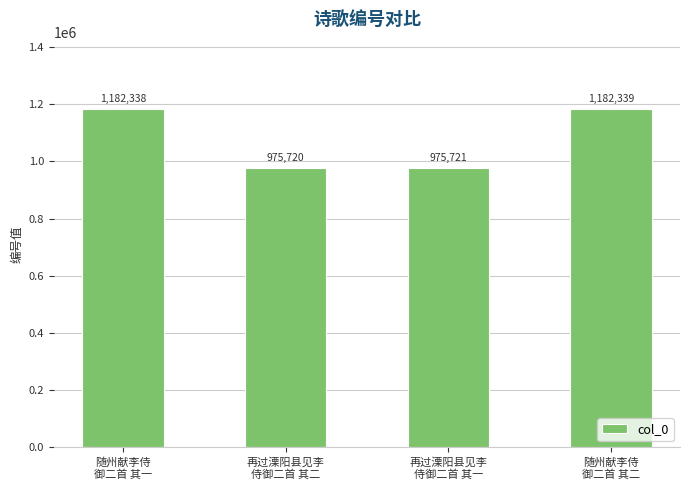

Reading left to right, list all the values displayed in this chart.

随州献李侍
御二首 其一=1182338	再过溧阳县见李
侍御二首 其二=975720	再过溧阳县见李
侍御二首 其一=975721	随州献李侍
御二首 其二=1182339